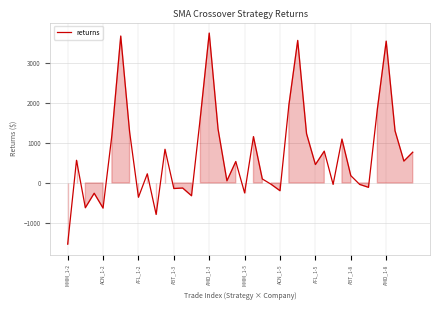

What is the maximum value shown in the chart?

3736.5